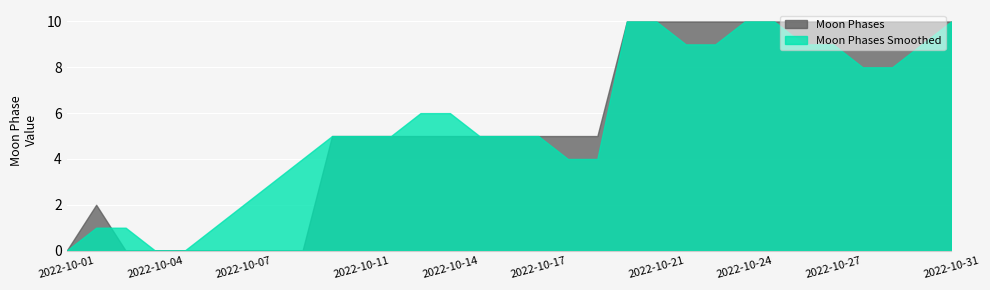

Which series has the widest spread of values?

Moon Phases